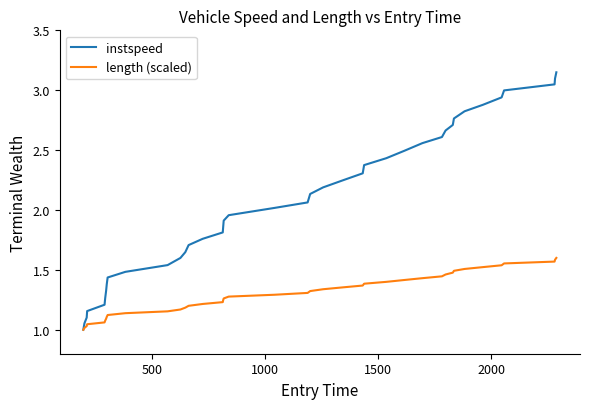

List the series in order of their overall mean, highest first.

instspeed, length (scaled)